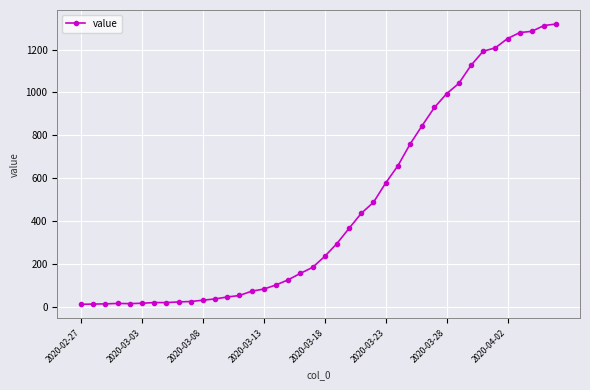

What is the difference between the maximum and minimum values?

1306